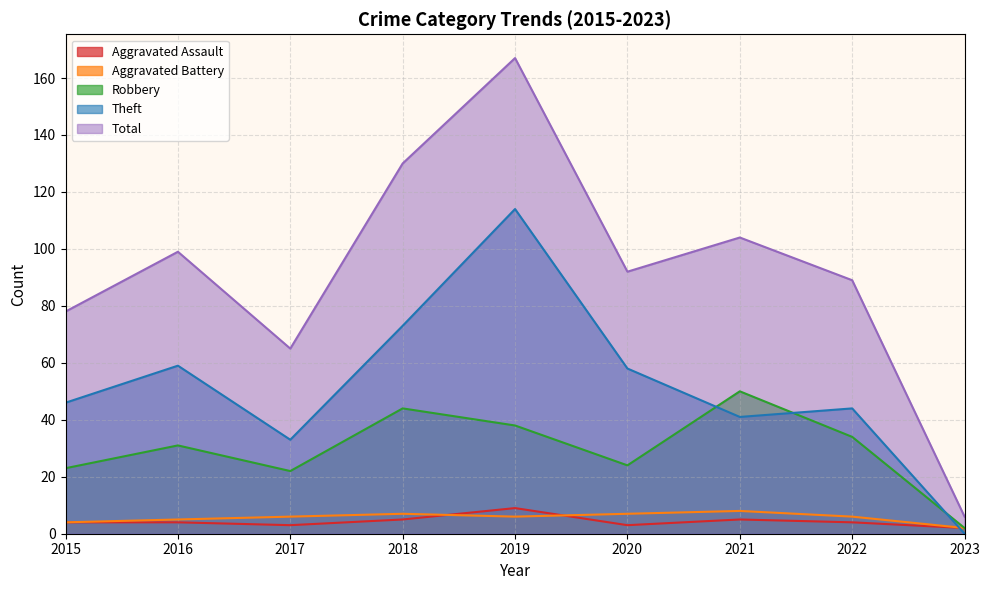

The value of Theft at 2020 is 38. True or false?

False